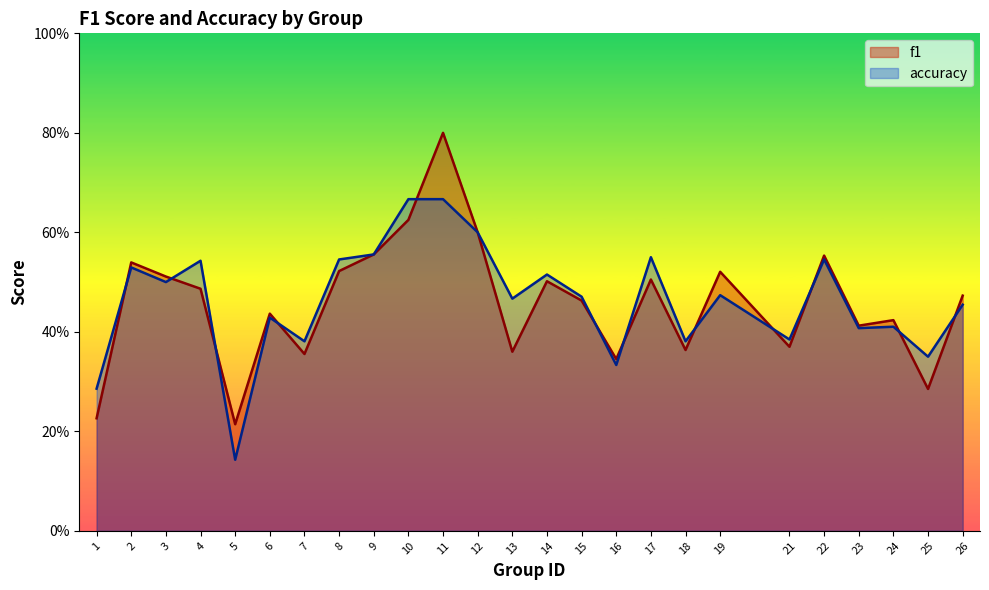

What is the minimum value shown in the chart?

0.1